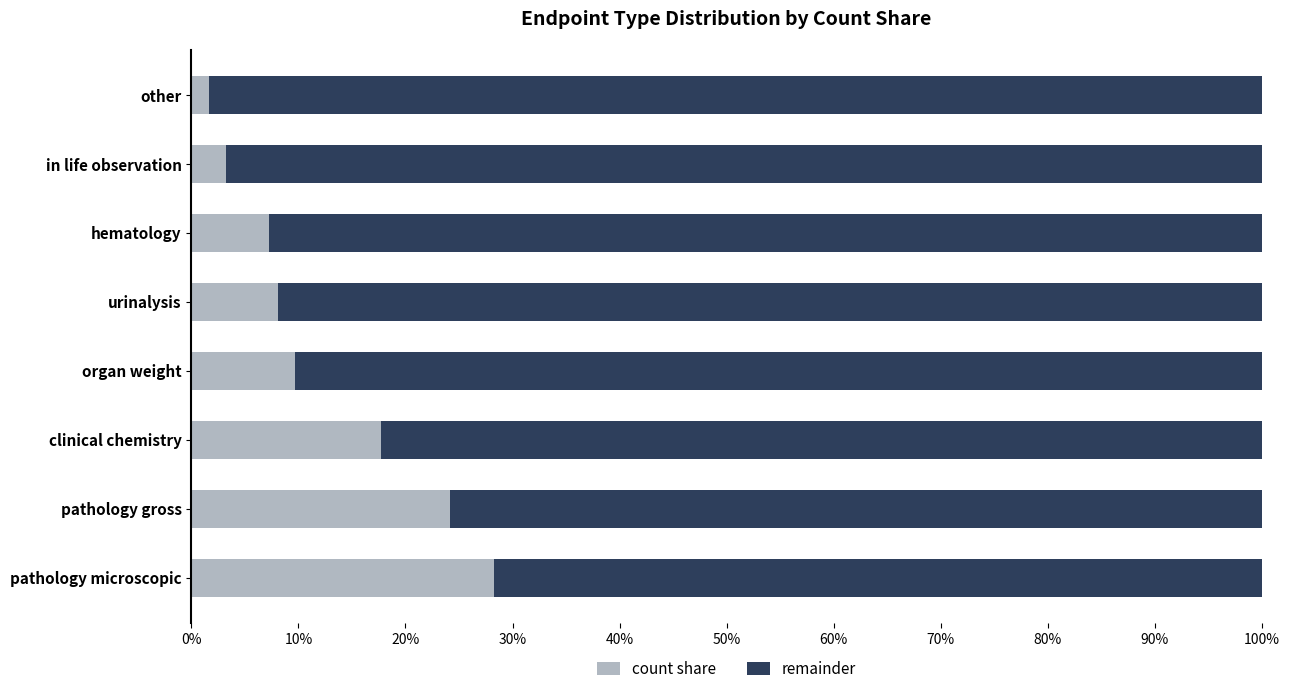

What are all the series names shown in the legend?

count share, remainder